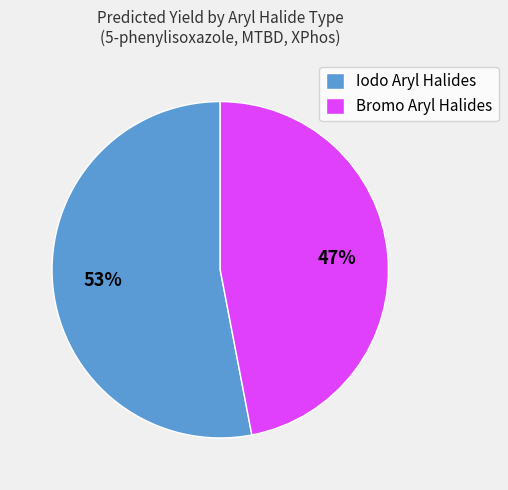

To the nearest percent, what is the average slice percentage?

50%